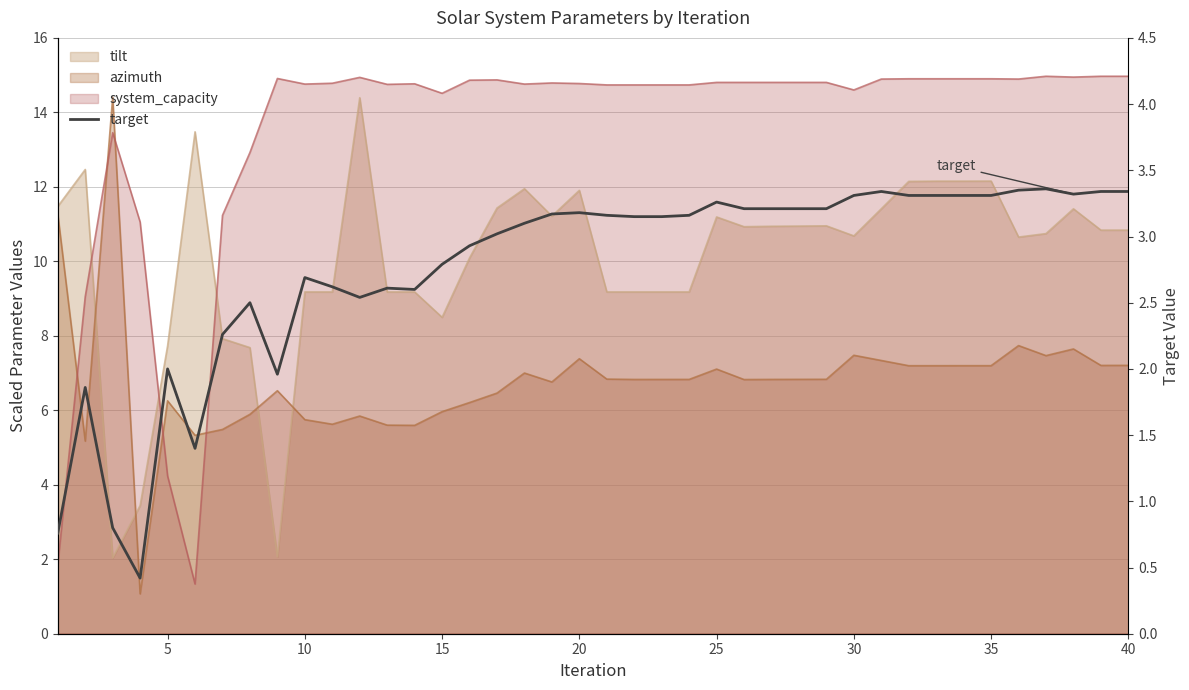

What is the value of the 7th point from the left?

2.3